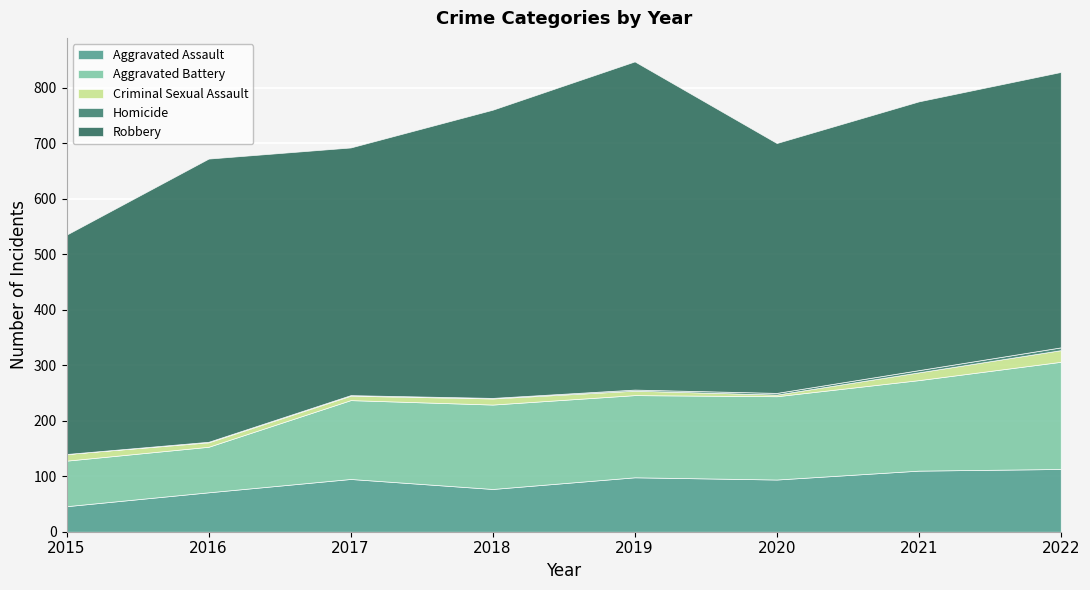

What is the difference between the second highest and minimum values in the Criminal Sexual Assault series?

11